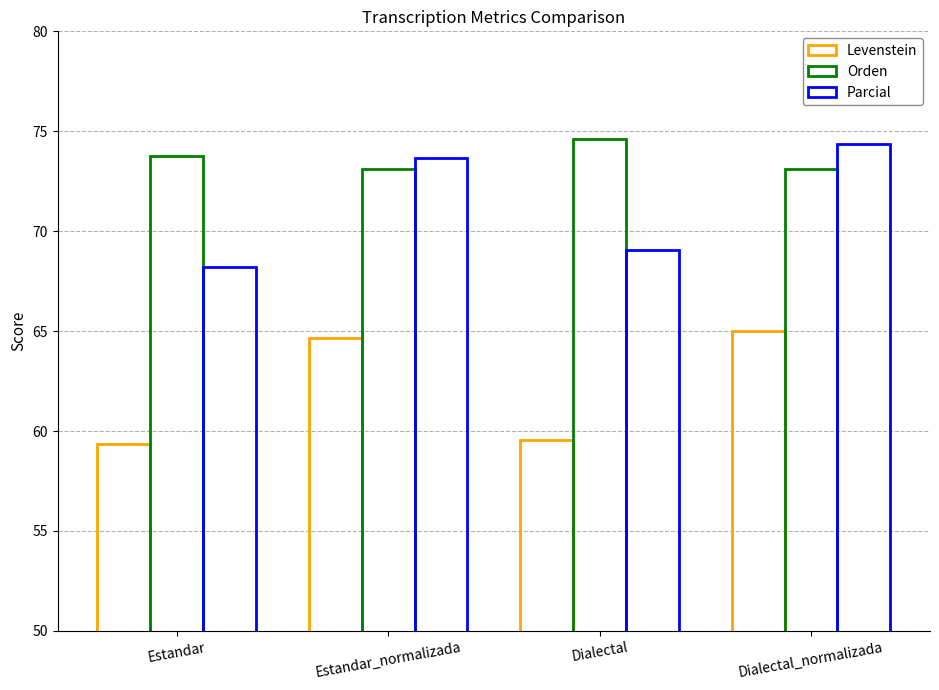

What is the spread (max minus min) of values at Estandar?

14.4